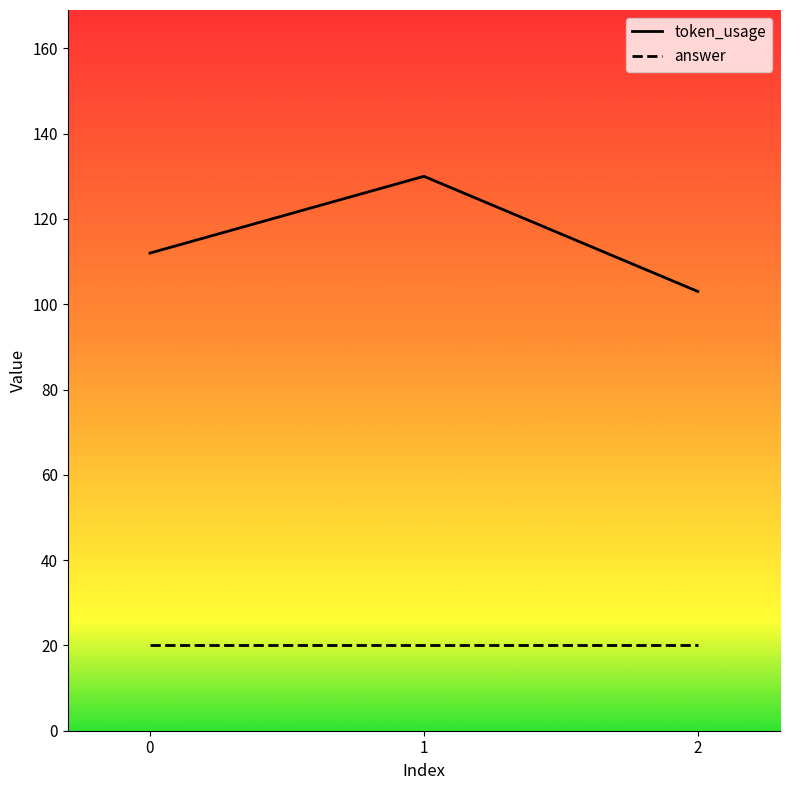

How many distinct data groups are displayed?

2